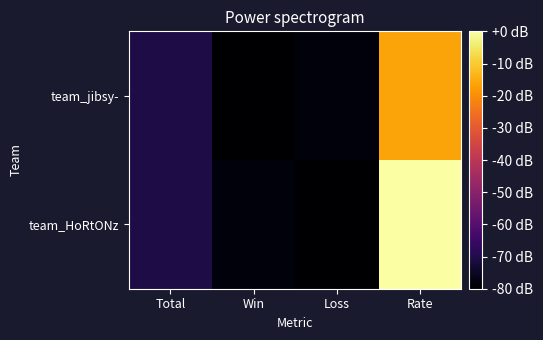

Reading left to right, what are all the values shown in this chart?

team_HoRtONz: Total=-70.4	Win=-78.4	Loss=-80.0	Rate=0.0
team_jibsy-: Total=-70.4	Win=-80.0	Loss=-78.4	Rate=-16.0